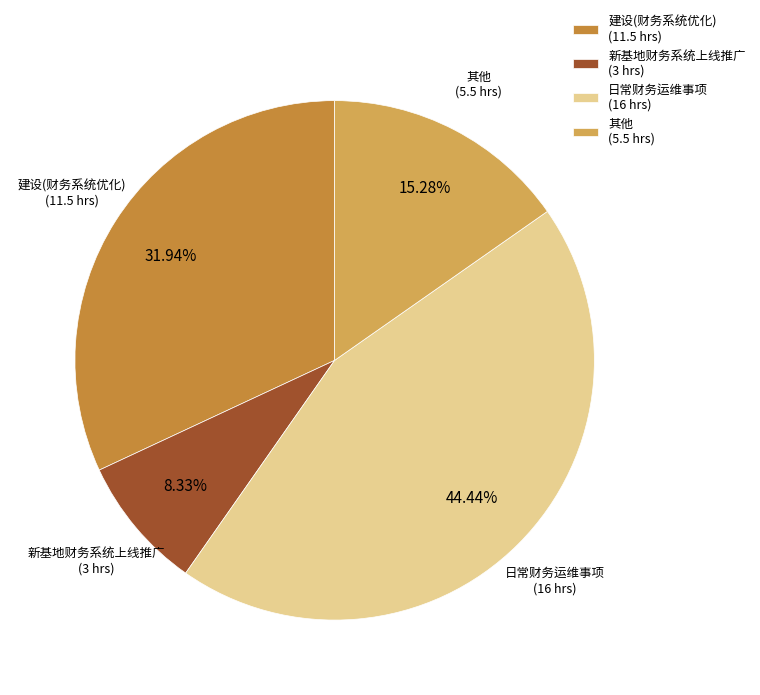

Count the number of slices in the pie.

4